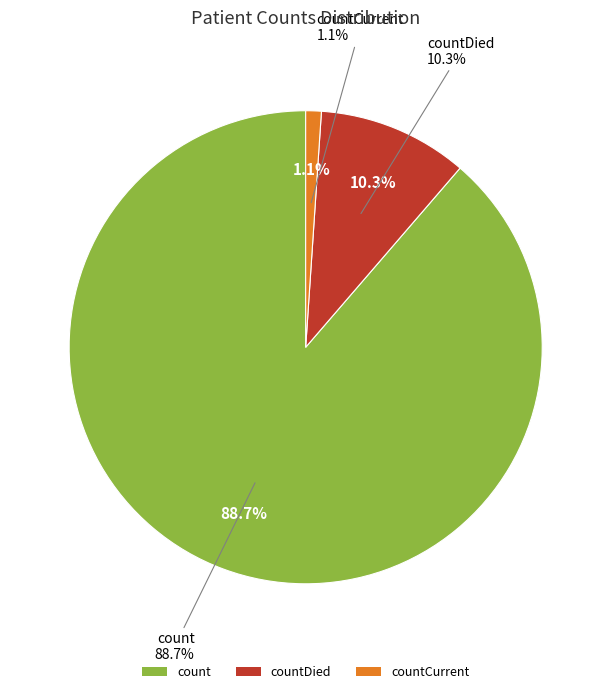

Between countDied and count, which is larger?

count